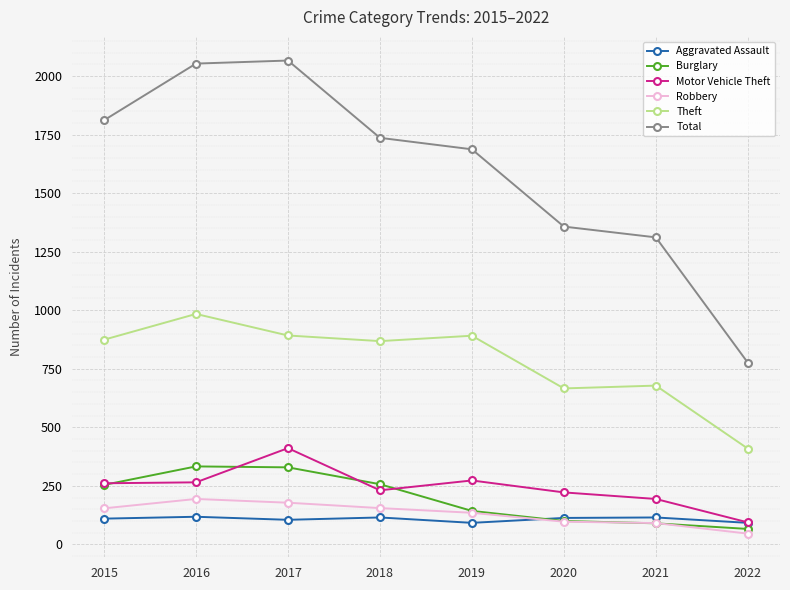

True or false: Total and Robbery cross at least once.

False